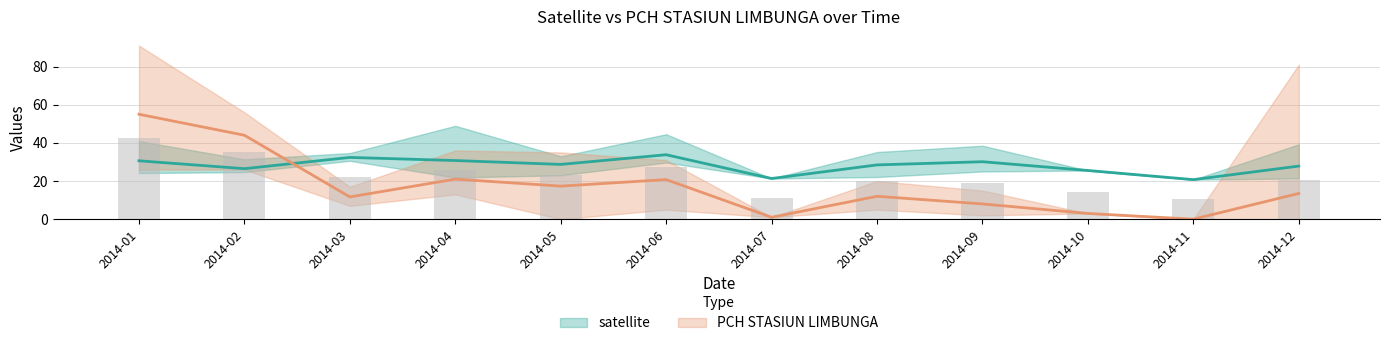

Count the number of categories in the chart.

12